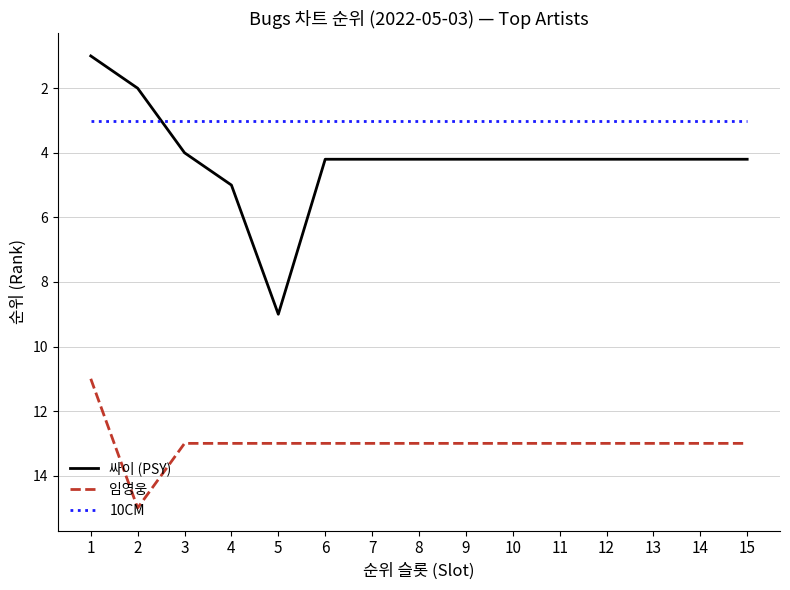

Reading left to right, extract all data points from this chart.

싸이 (PSY): 1=1.0	2=2.0	3=4.0	4=5.0	5=9.0	6=4.2	7=4.2	8=4.2	9=4.2	10=4.2	11=4.2	12=4.2	13=4.2	14=4.2	15=4.2
임영웅: 1=11.0	2=15.0	3=13.0	4=13.0	5=13.0	6=13.0	7=13.0	8=13.0	9=13.0	10=13.0	11=13.0	12=13.0	13=13.0	14=13.0	15=13.0
10CM: 1=3.0	2=3.0	3=3.0	4=3.0	5=3.0	6=3.0	7=3.0	8=3.0	9=3.0	10=3.0	11=3.0	12=3.0	13=3.0	14=3.0	15=3.0